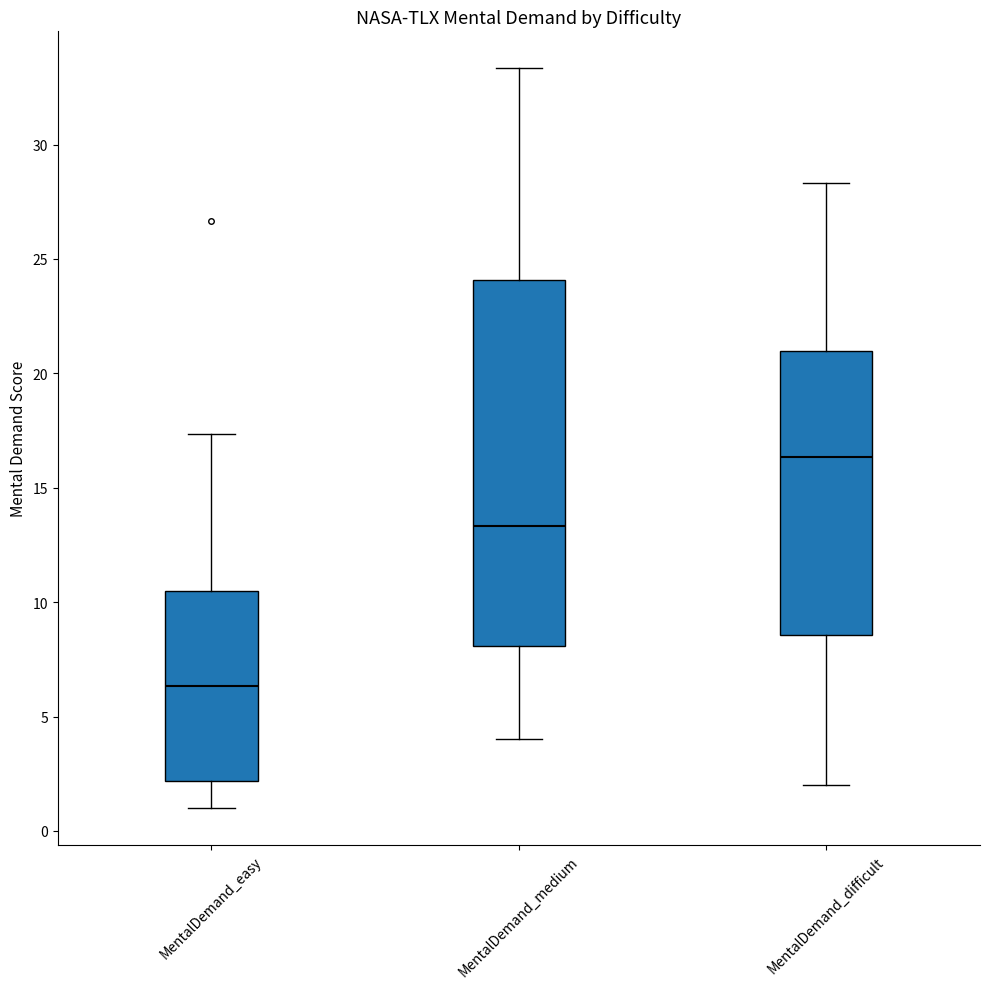

Where does the upper whisker of the box for MentalDemand_medium end on the y-axis? The values are not printed on the chart, so give them approximately, as read against the axis.

33.5